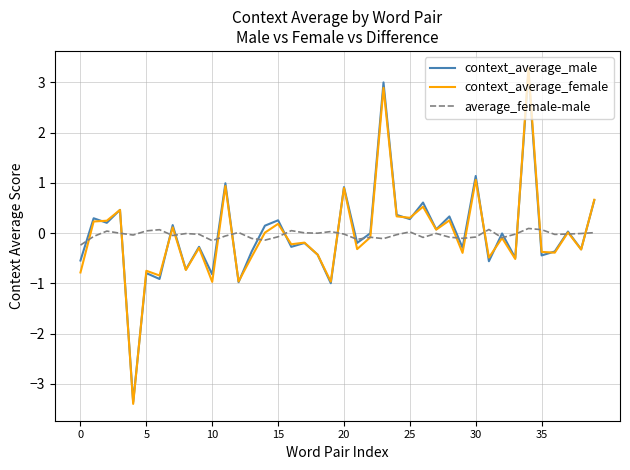

How many lines are shown in the chart?

3